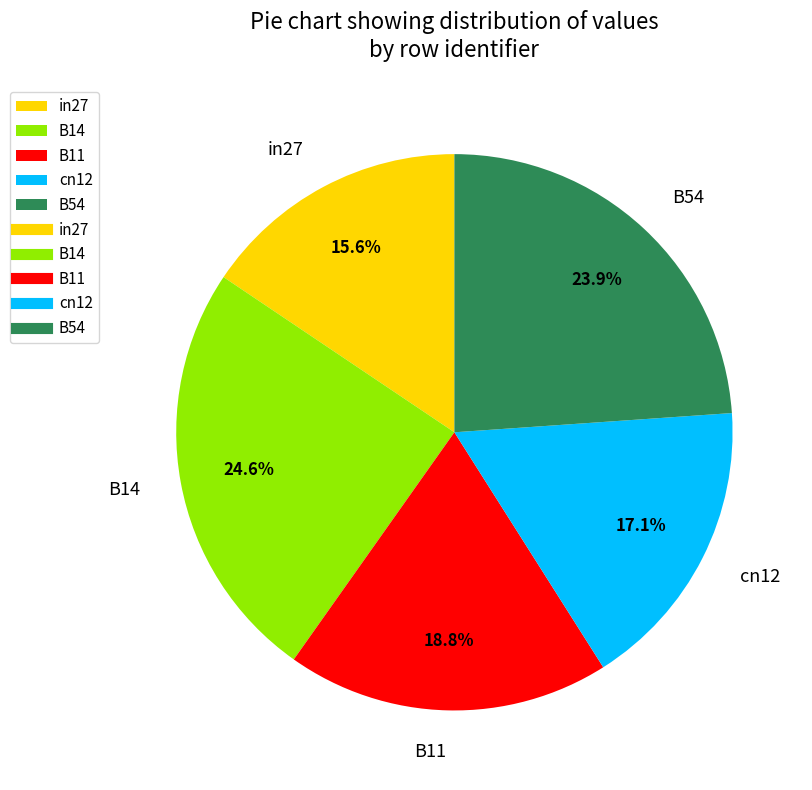

How many slices are in this pie chart?

5